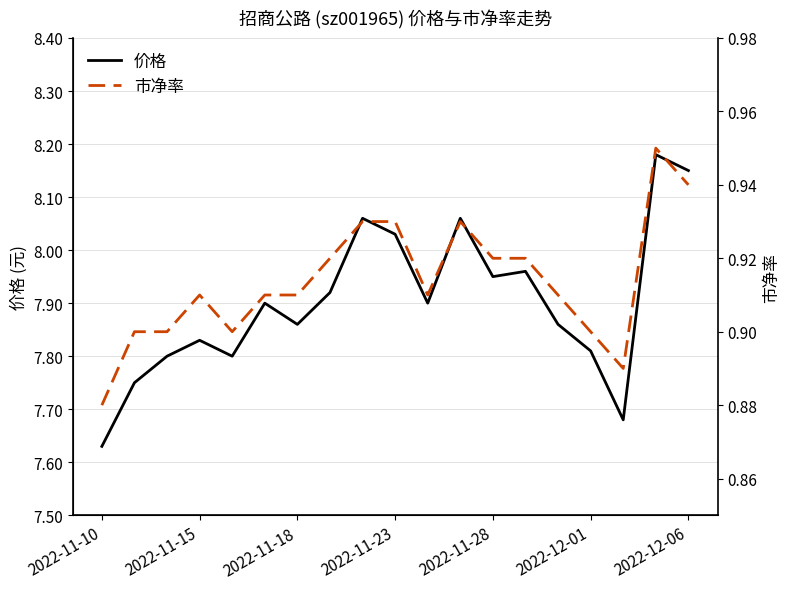

How many lines are shown in the chart?

2